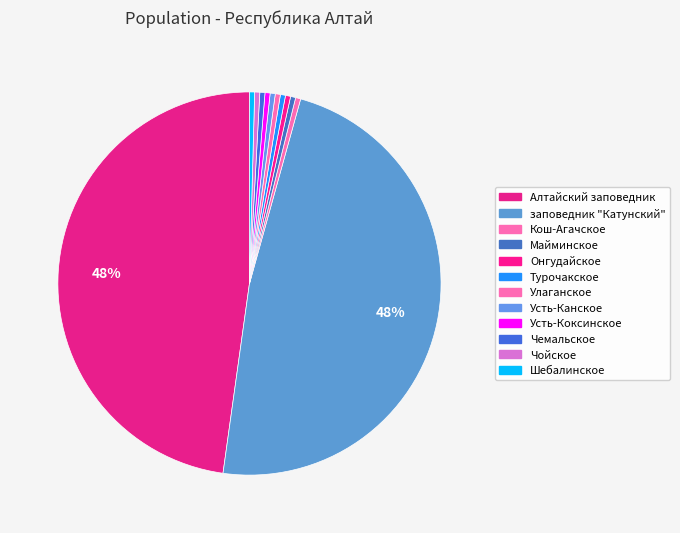

What is the total percentage of Майминское and Шебалинское?

0.9%